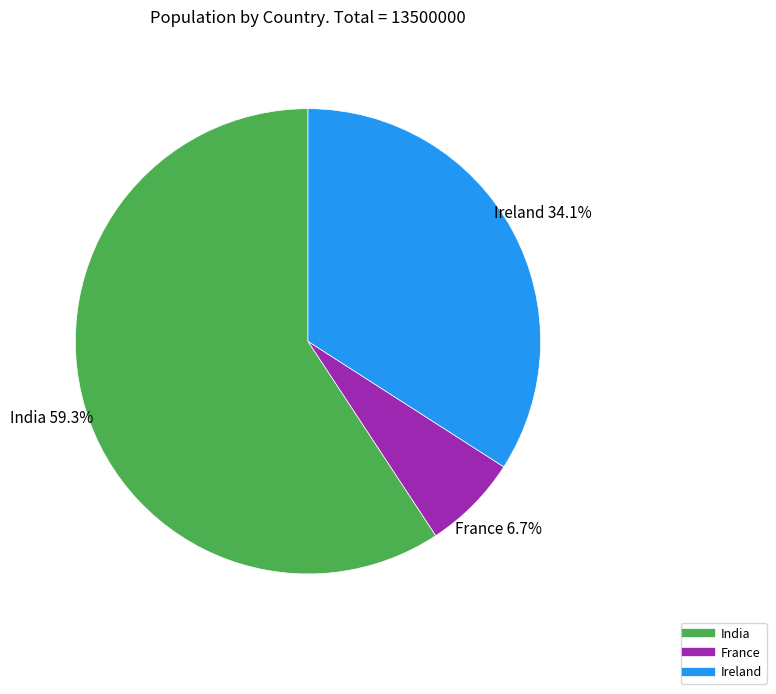

Is it true that India is 74% of the pie?

False